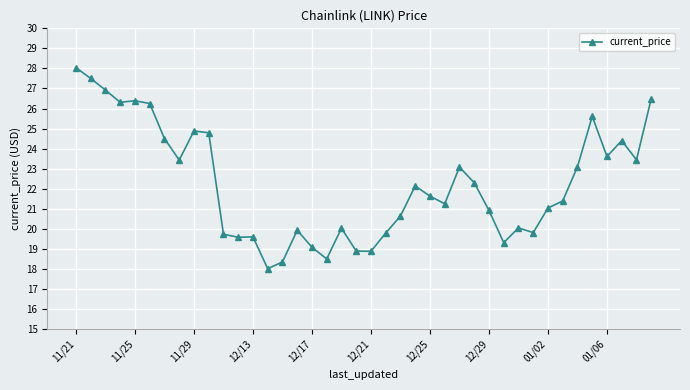

What is the value of the 30th point from the left?

19.3